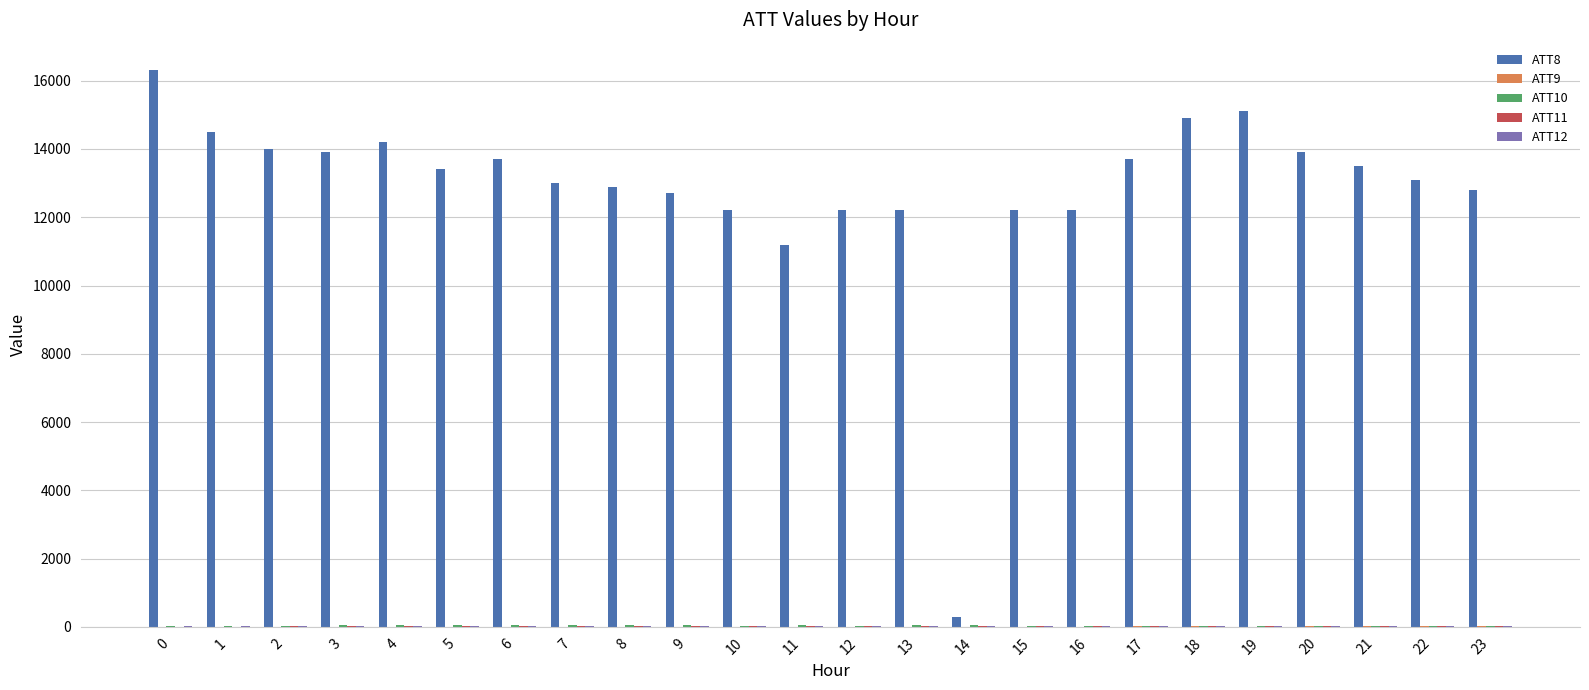

How many groups of bars are there?

24